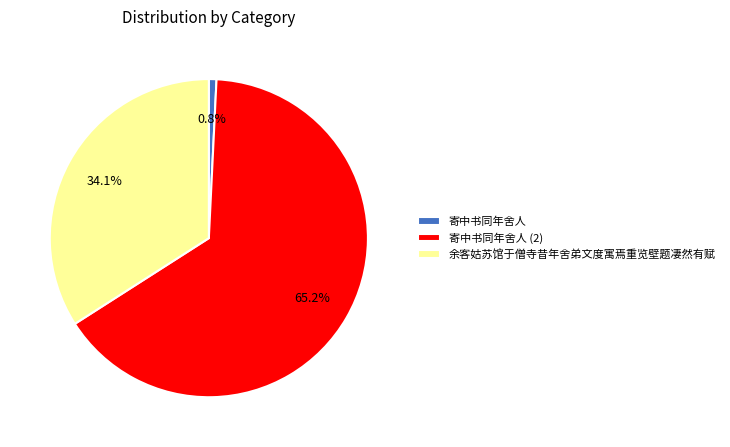

Approximately how many times larger is the value at 寄中书同年舍人 (2) compared to 寄中书同年舍人?

84.6